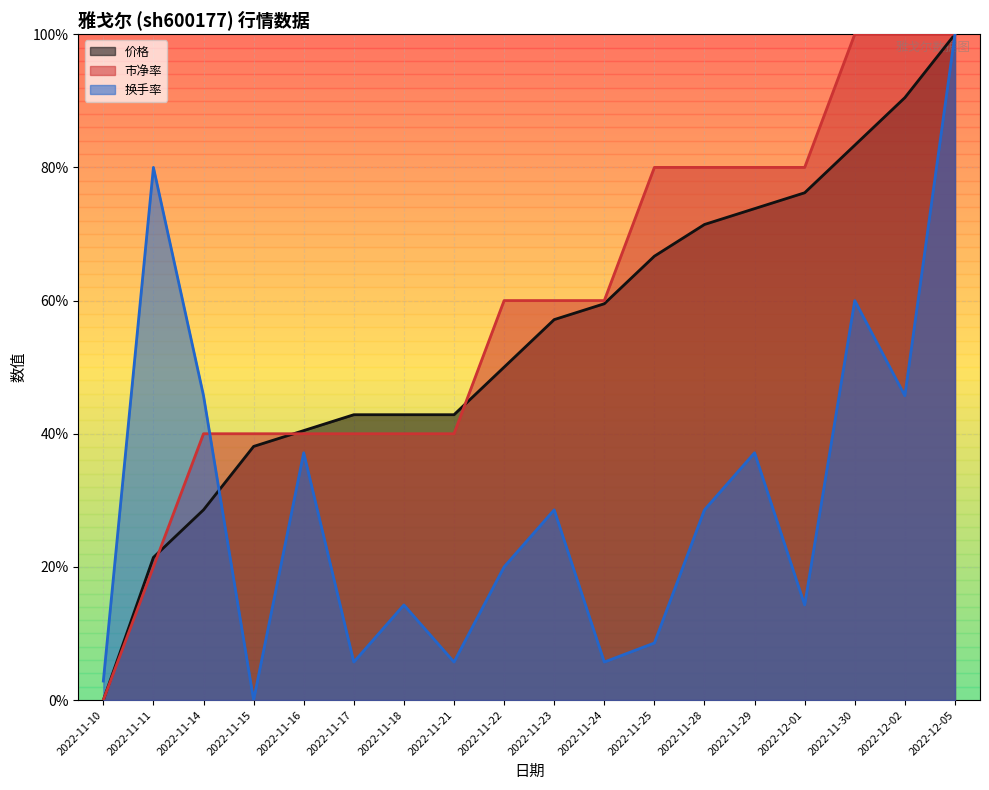

Reading left to right, what are all the values shown in this chart?

价格: 2022-11-10=0.0	2022-11-11=21.4	2022-11-14=28.6	2022-11-15=38.1	2022-11-16=40.5	2022-11-17=42.9	2022-11-18=42.9	2022-11-21=42.9	2022-11-22=50.0	2022-11-23=57.1	2022-11-24=59.5	2022-11-25=66.7	2022-11-28=71.4	2022-11-29=73.8	2022-12-01=76.2	2022-11-30=83.3	2022-12-02=90.5	2022-12-05=100.0
市净率: 2022-11-10=0.0	2022-11-11=20.0	2022-11-14=40.0	2022-11-15=40.0	2022-11-16=40.0	2022-11-17=40.0	2022-11-18=40.0	2022-11-21=40.0	2022-11-22=60.0	2022-11-23=60.0	2022-11-24=60.0	2022-11-25=80.0	2022-11-28=80.0	2022-11-29=80.0	2022-12-01=80.0	2022-11-30=100.0	2022-12-02=100.0	2022-12-05=100.0
换手率: 2022-11-10=2.9	2022-11-11=80.0	2022-11-14=45.7	2022-11-15=0.0	2022-11-16=37.1	2022-11-17=5.7	2022-11-18=14.3	2022-11-21=5.7	2022-11-22=20.0	2022-11-23=28.6	2022-11-24=5.7	2022-11-25=8.6	2022-11-28=28.6	2022-11-29=37.1	2022-12-01=14.3	2022-11-30=60.0	2022-12-02=45.7	2022-12-05=100.0